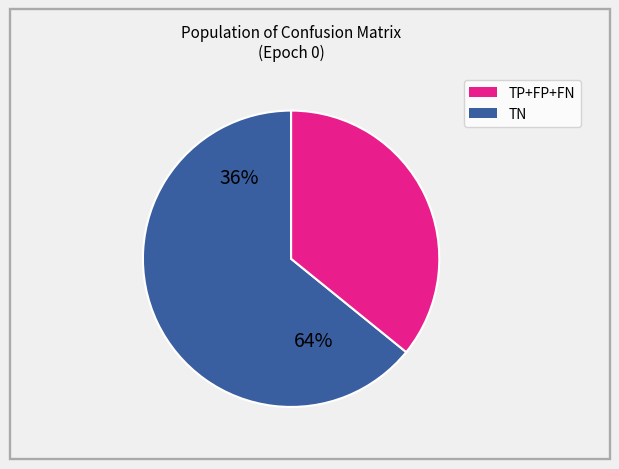

Which category has the biggest portion of the pie?

TN